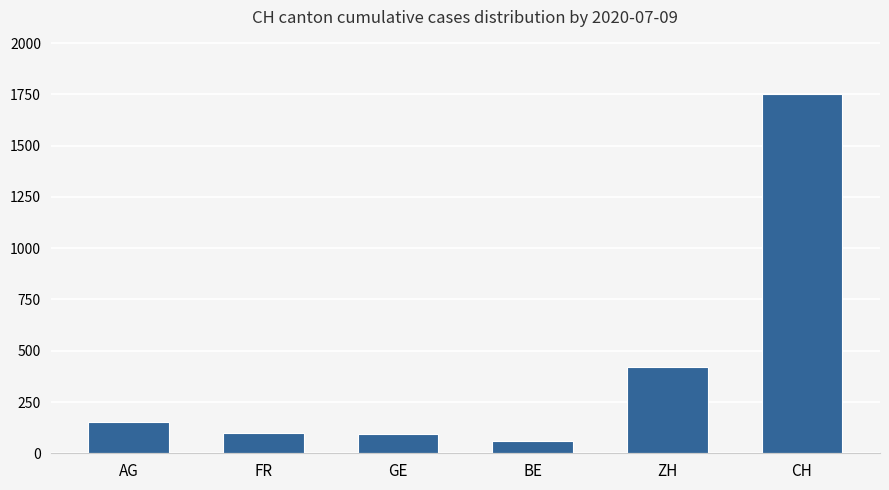

Approximately how many times larger is the value at FR compared to GE?

1.1